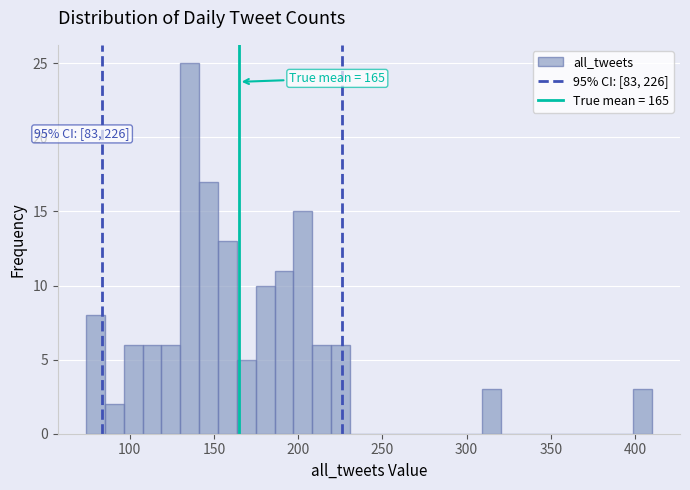

Read against the x-axis, roughly where is the centre of the tallest bar?

135